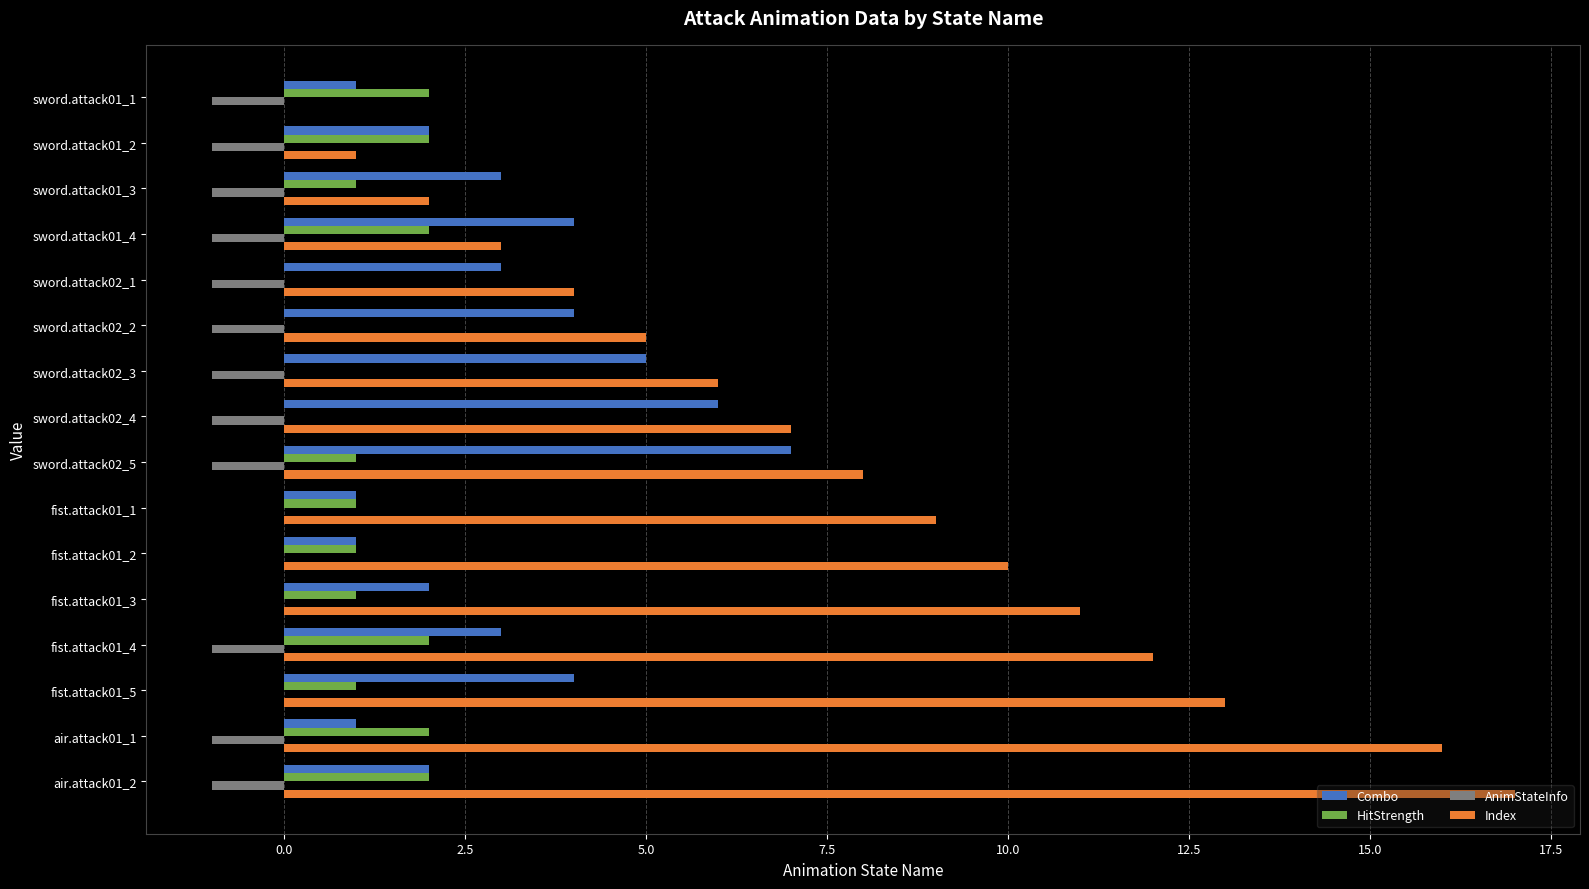

What is the maximum value shown in the chart?

17